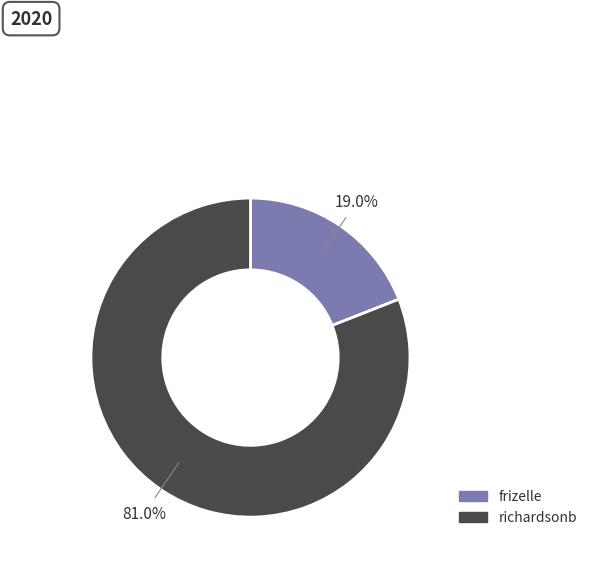

What percentage is the frizelle slice, to the nearest percent?

19%